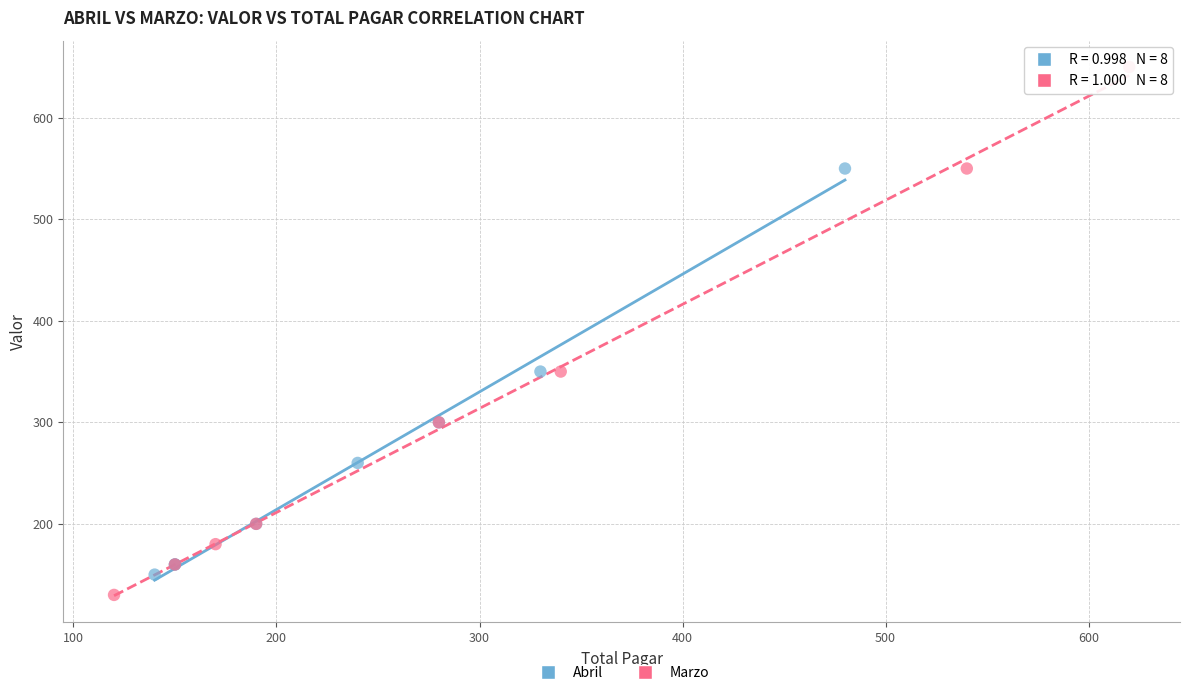

What are all the series names shown in the legend?

Abril, Marzo